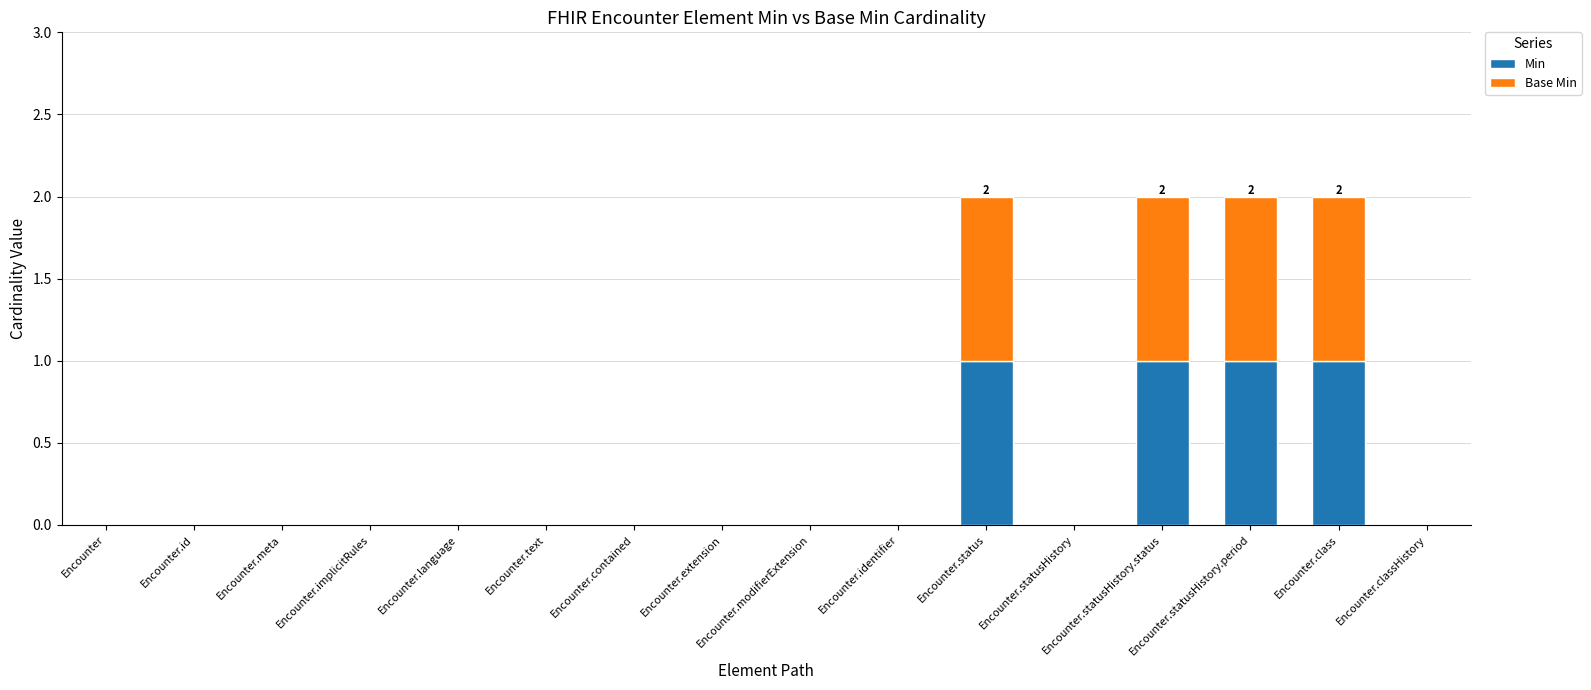

Is it true that Min equals 0 at Encounter.id?

True